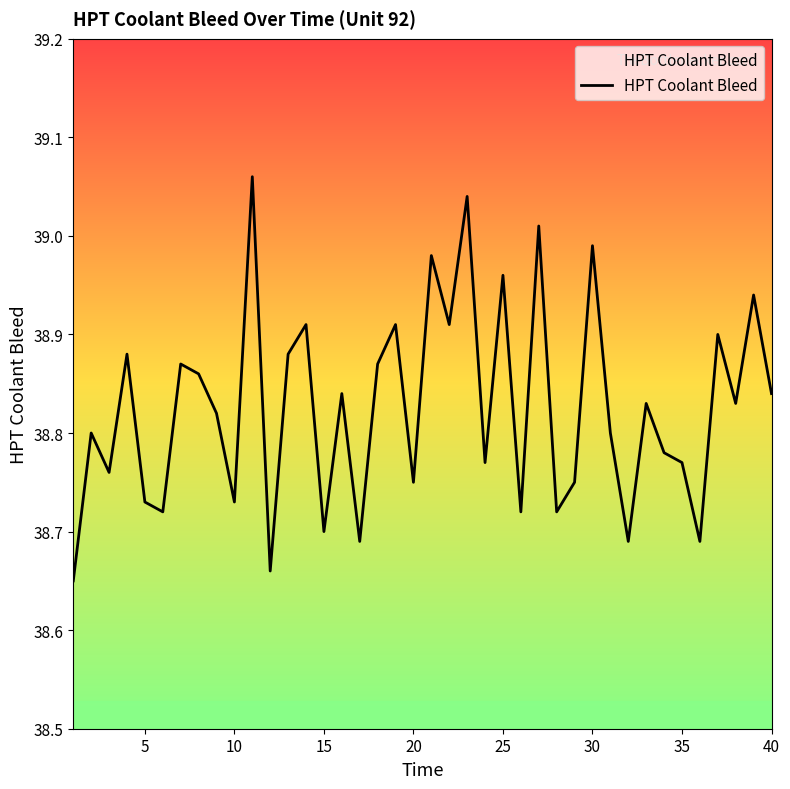

What is the difference between the maximum and minimum values?

0.4